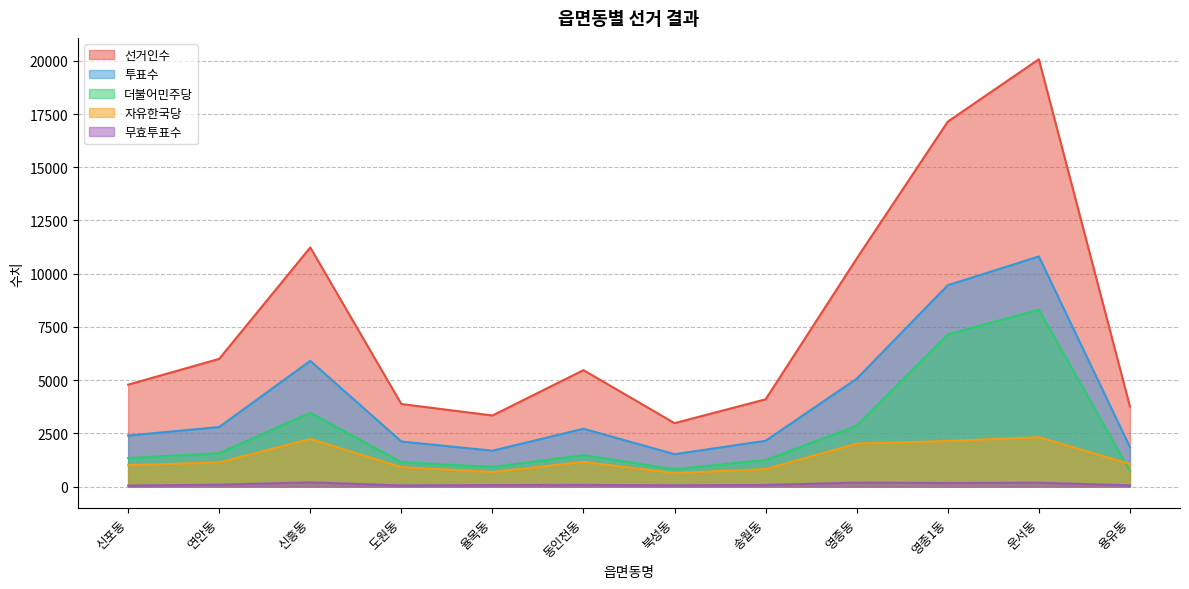

What is the spread (max minus min) of values at 신포동?

4741